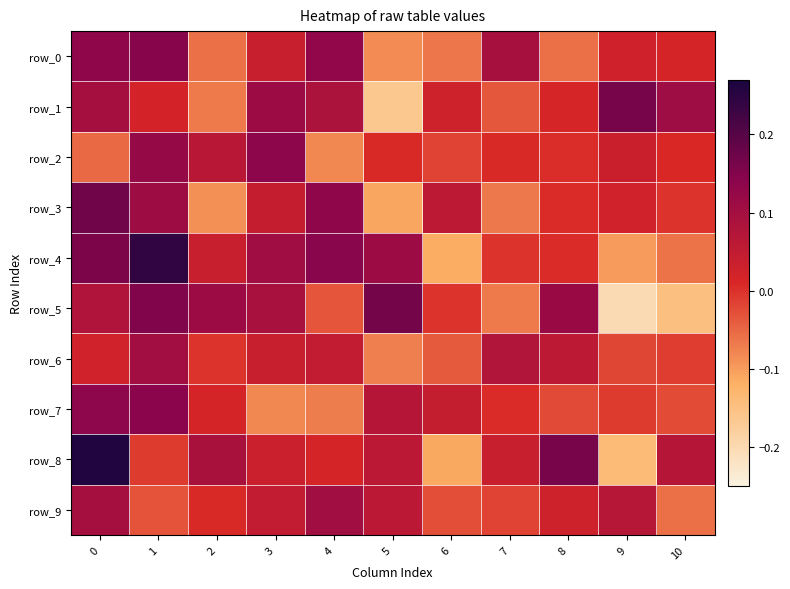

What is the greatest value displayed?

0.3